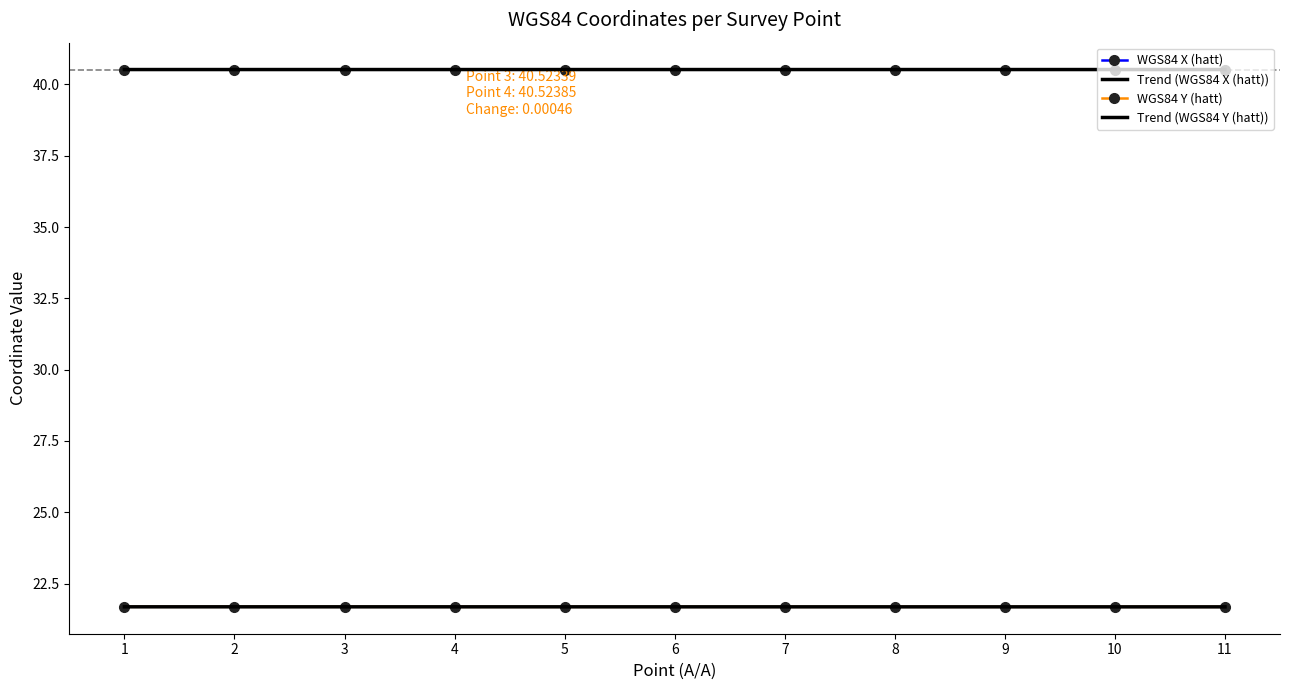

At which category does the chart reach its peak across all series?

4